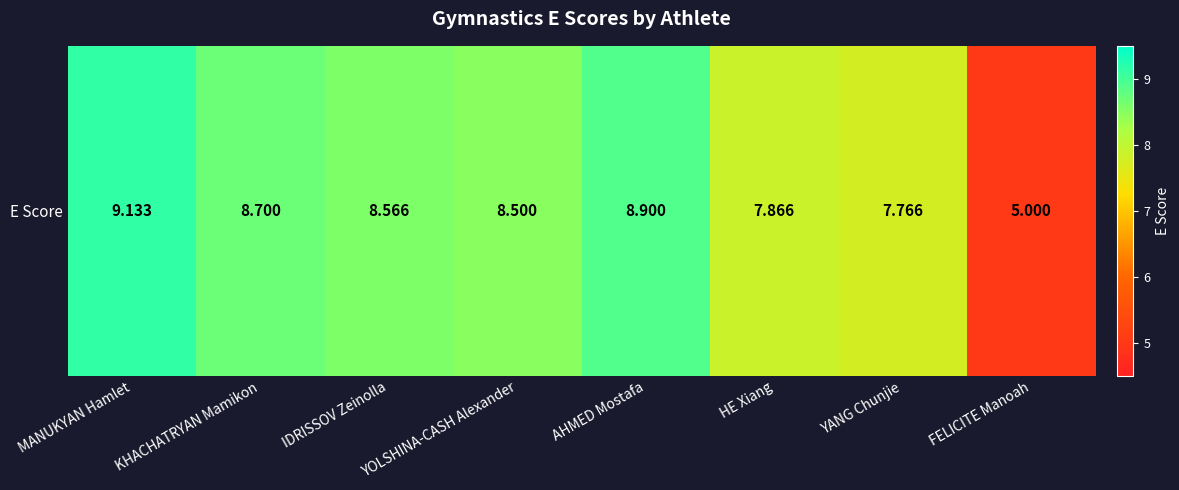

Reading left to right, list all the values displayed in this chart.

MANUKYAN Hamlet=9.1	KHACHATRYAN Mamikon=8.7	IDRISSOV Zeinolla=8.6	YOLSHINA-CASH Alexander=8.5	AHMED Mostafa=8.9	HE Xiang=7.9	YANG Chunjie=7.8	FELICITE Manoah=5.0